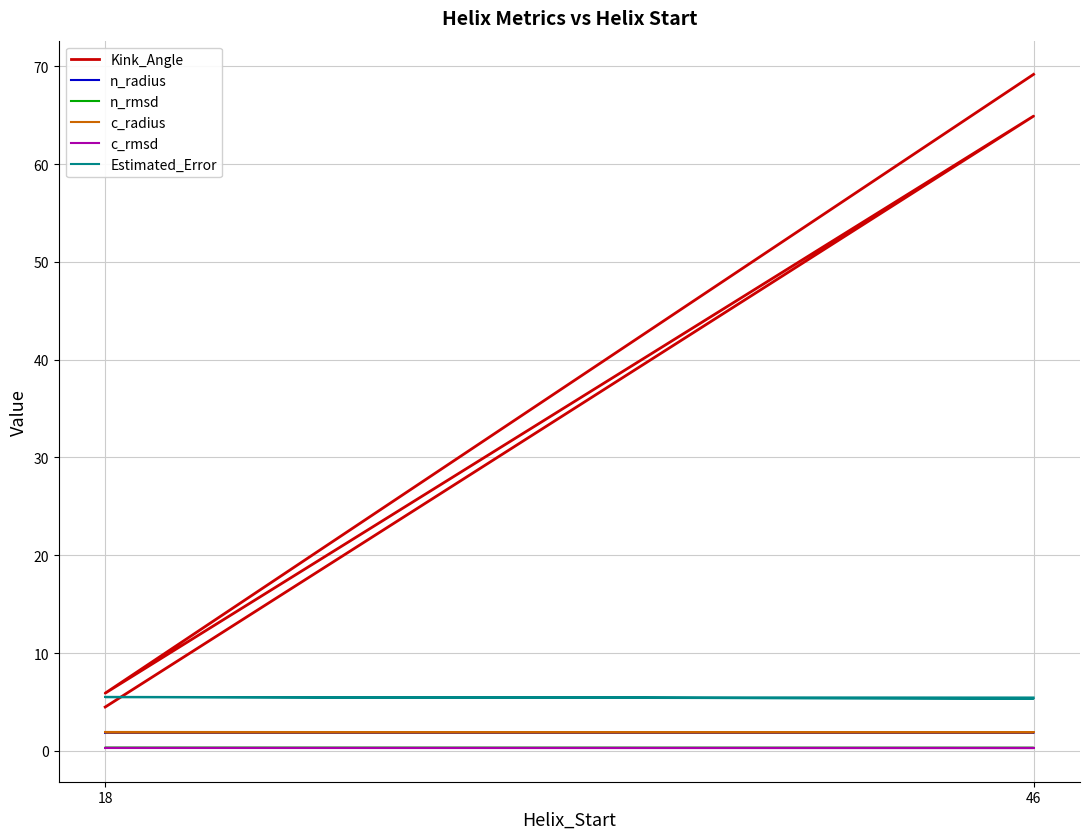

Which category has the lowest value in the c_rmsd series?

46